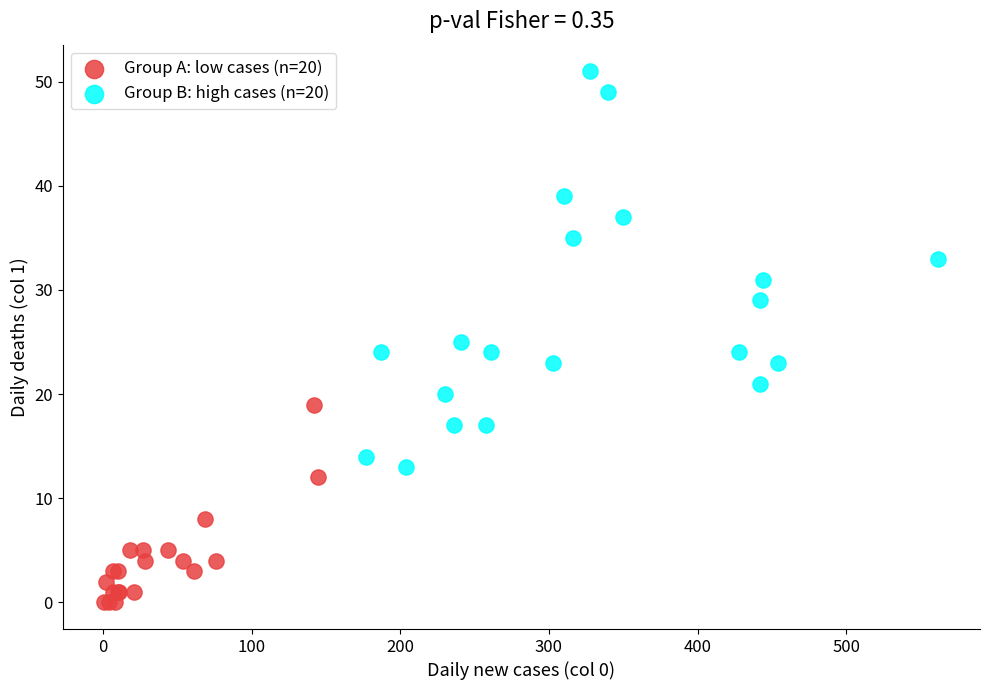

Which series has the widest spread of Y values?

Group B: high cases (n=20)